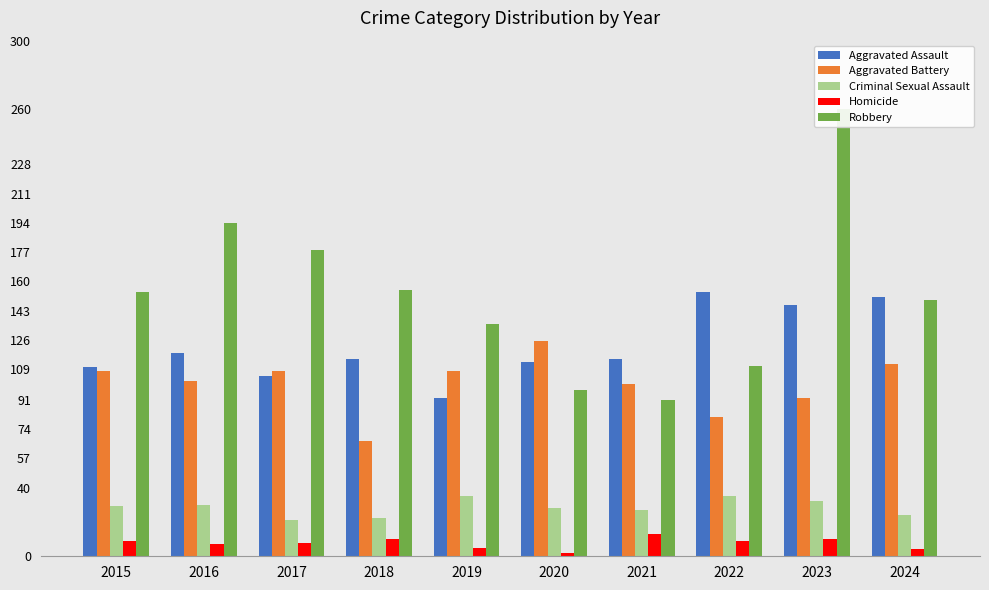

What is the spread (max minus min) of values at 2018?

145